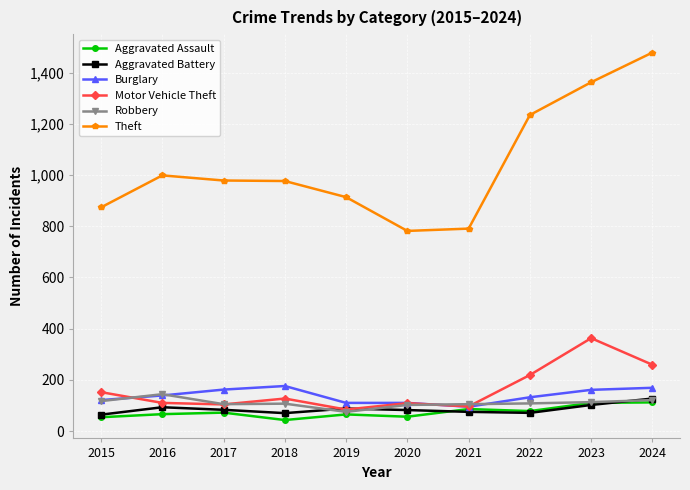

How many lines are shown in the chart?

6